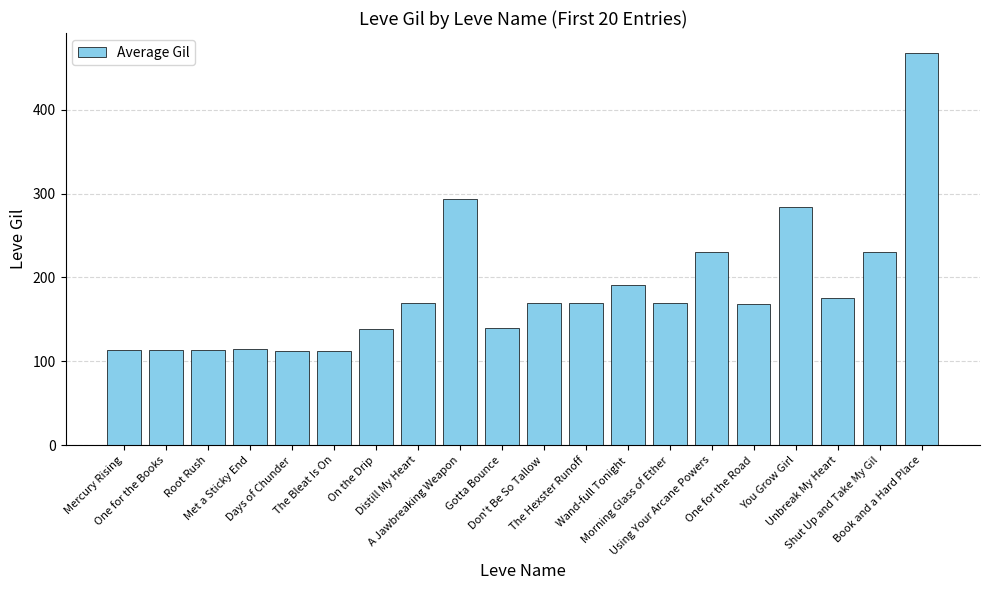

What is the smallest value displayed?

112